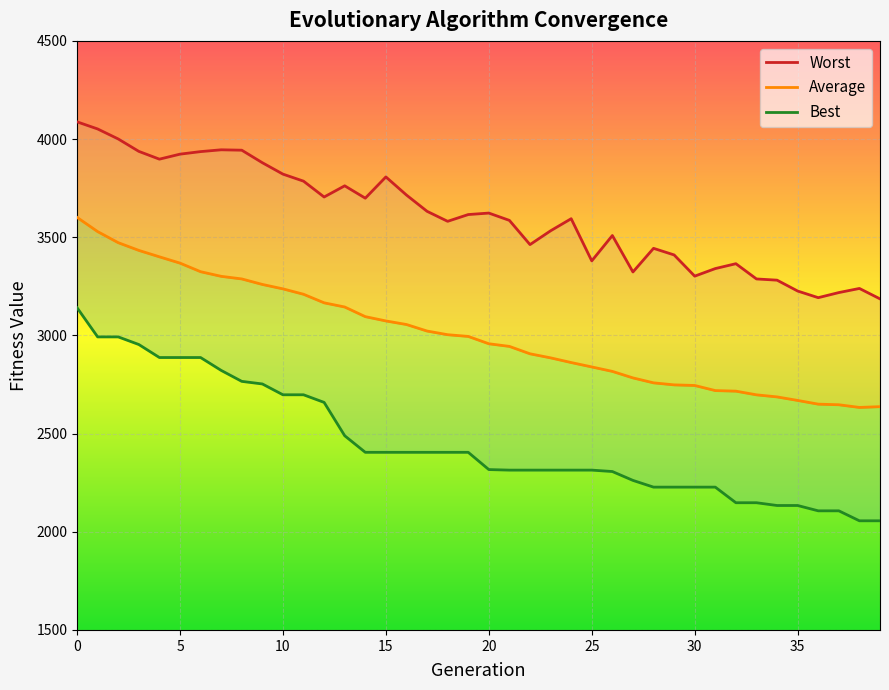

True or false: Best and Worst cross at least once.

False